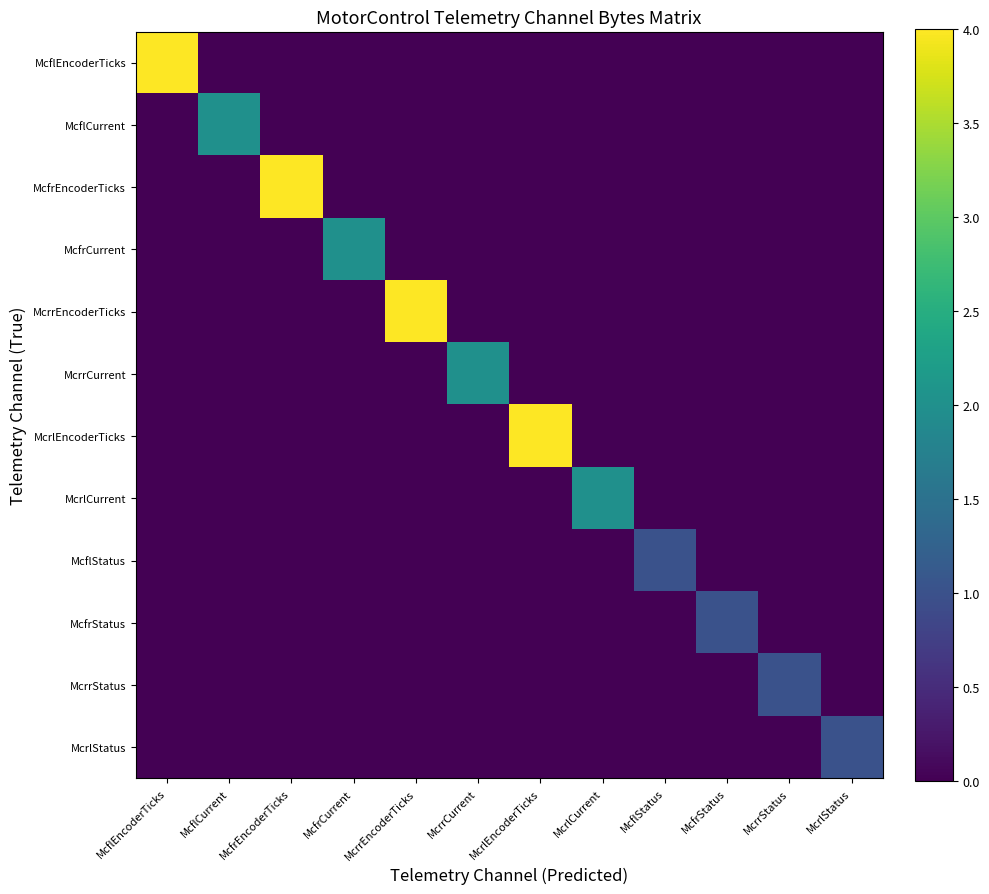

What is the total value across all series at McflStatus?

1